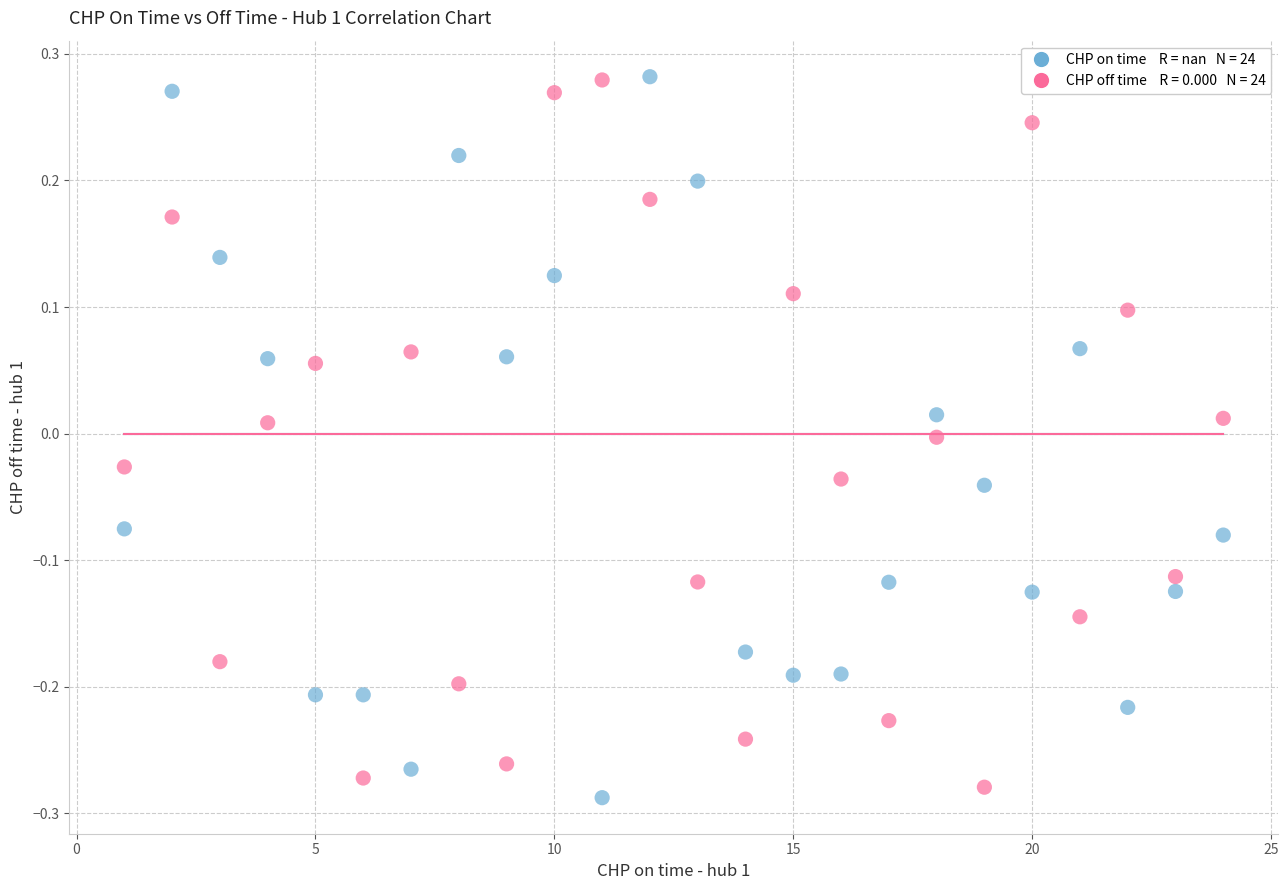

Across all data points, what is the range of Y values (max minus min)?

0.6